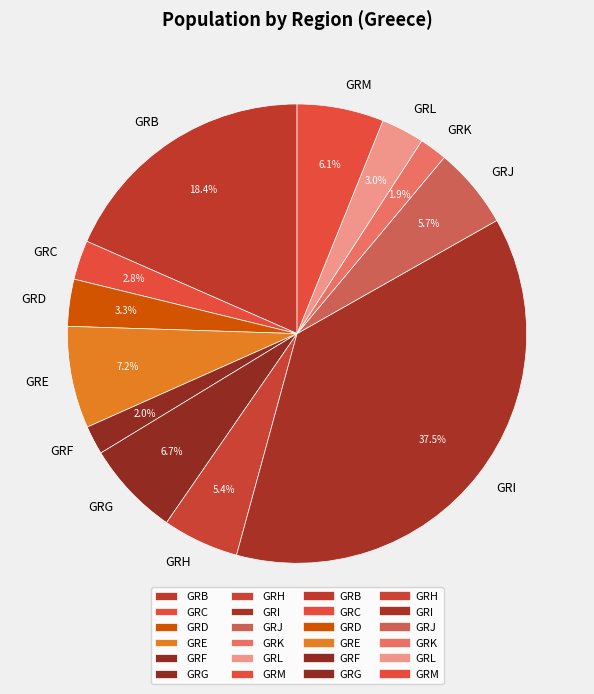

What is the ratio of the value at GRH to the value at GRK?

2.8